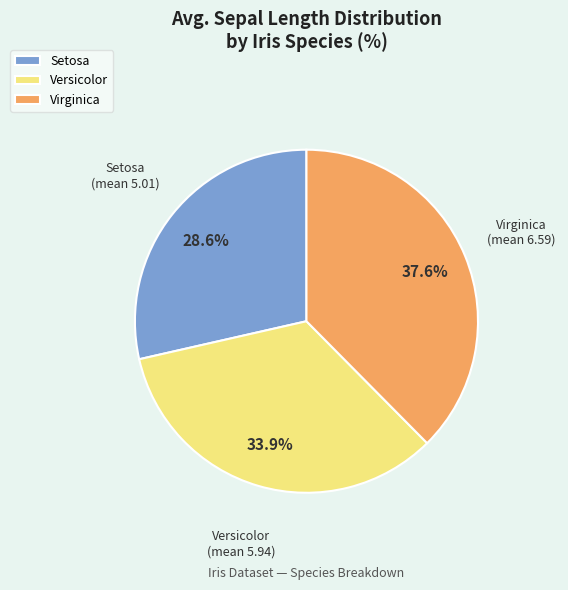

Between Virginica and Versicolor, which is larger?

Virginica